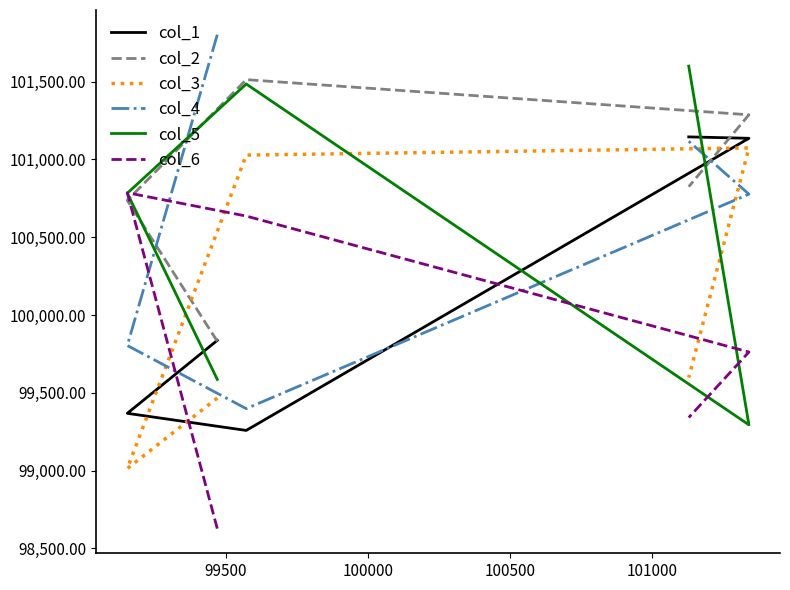

What is the difference between the maximum and minimum values in the col_2 series?

1682